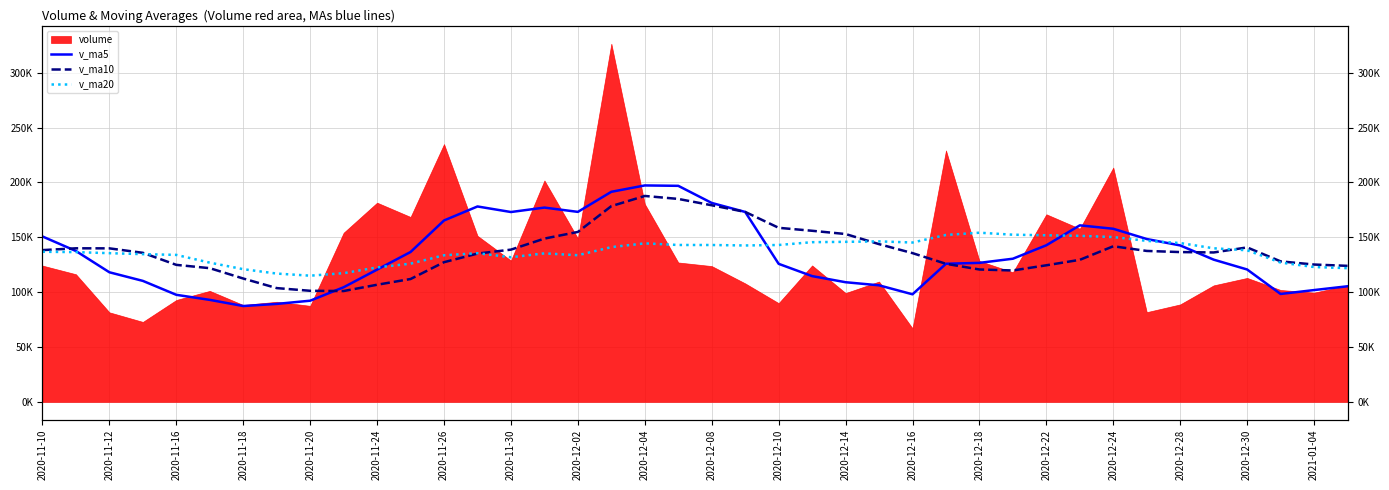

What is the average value of the v_ma20 series?

137150.9